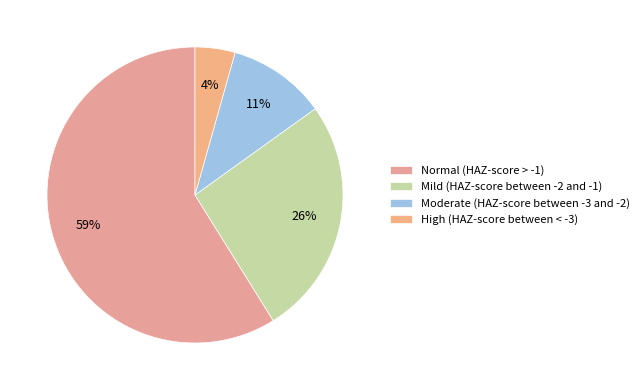

What is the change in value from Moderate (HAZ-score between -3 and -2) to High (HAZ-score between < -3)?

-0.1